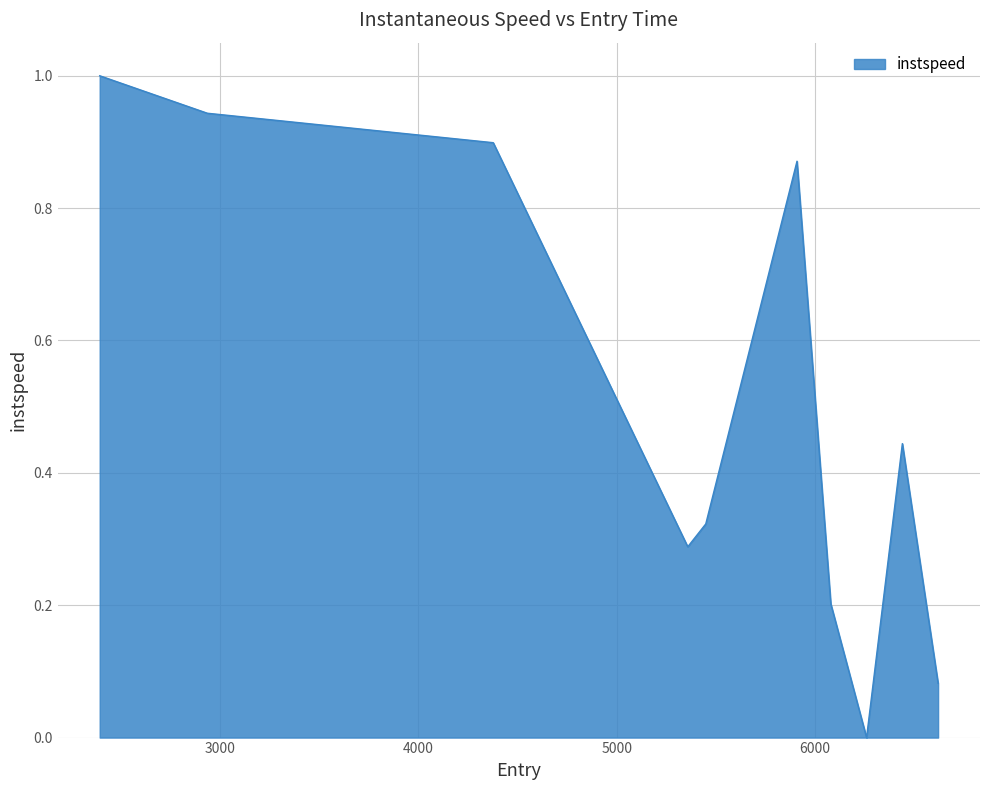

What is the maximum value shown in the chart?

1.0